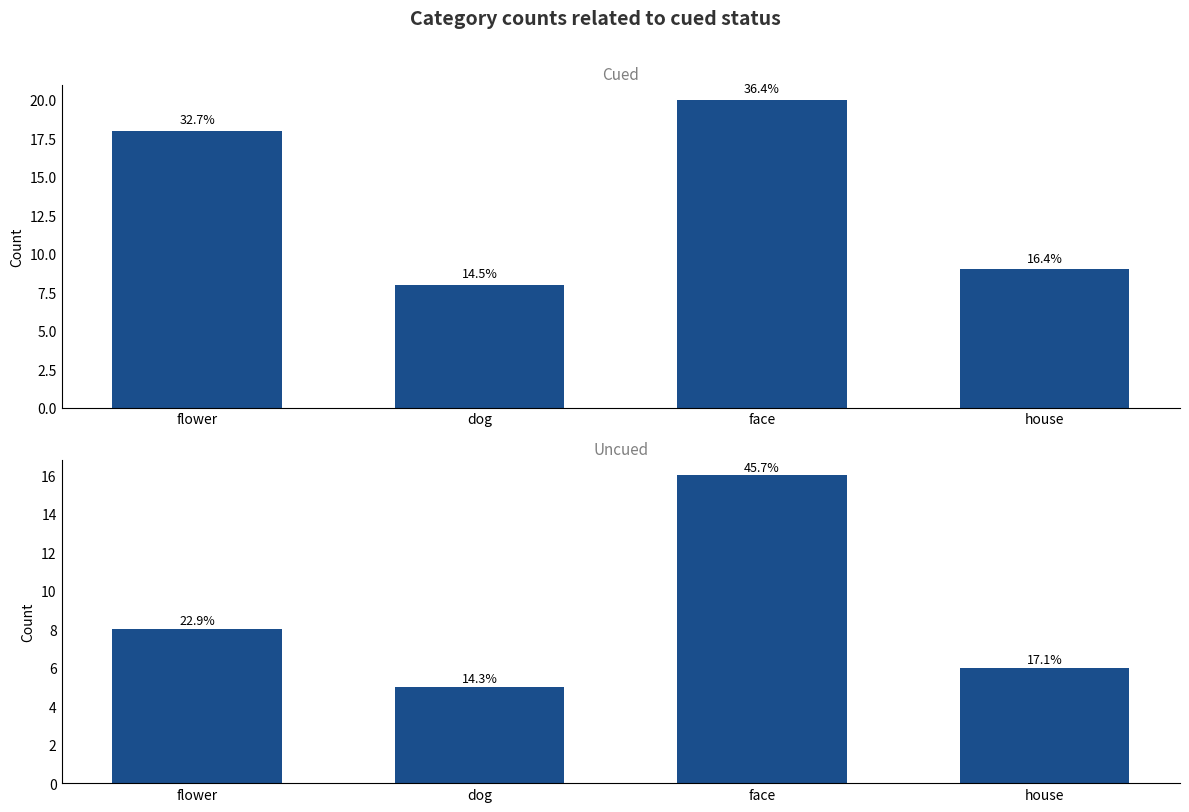

What are all the series names shown in the legend?

Cued, Uncued